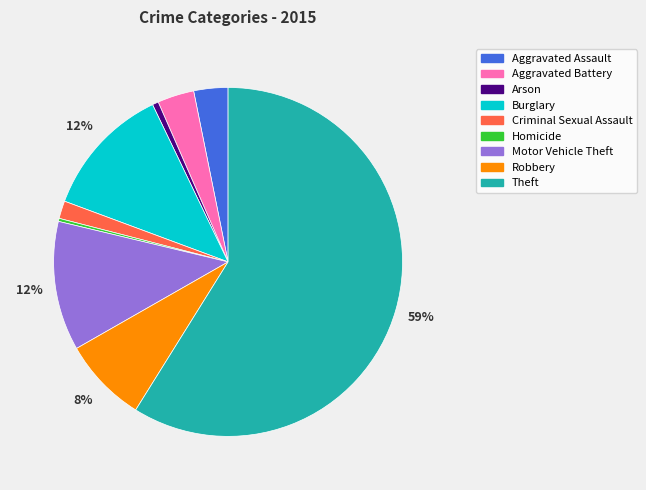

To the nearest percent, what percentage of the pie is Burglary?

12%